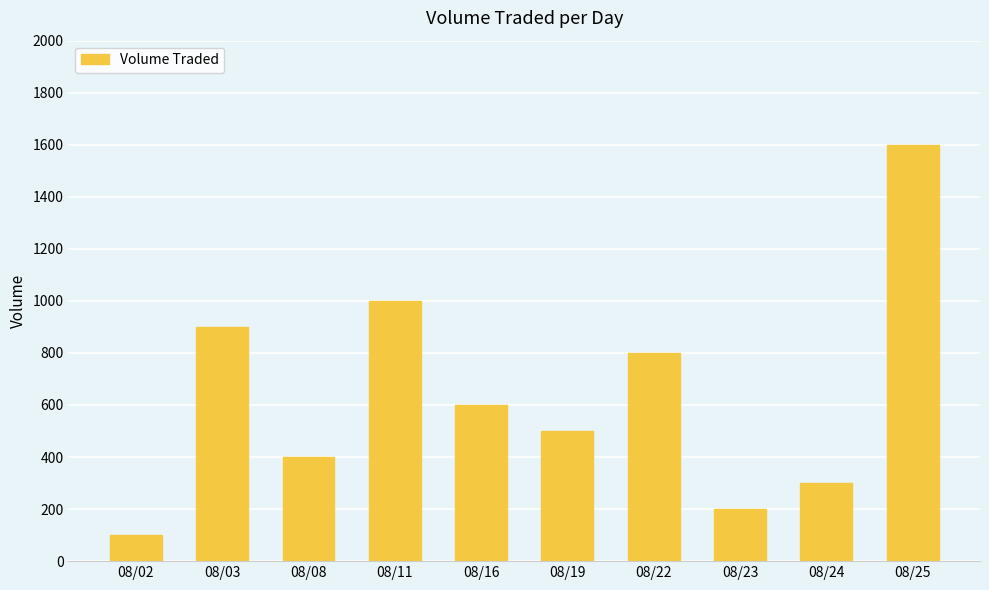

Reading left to right, what are all the values shown in this chart?

100	900	400	1000	600	500	800	200	300	1600